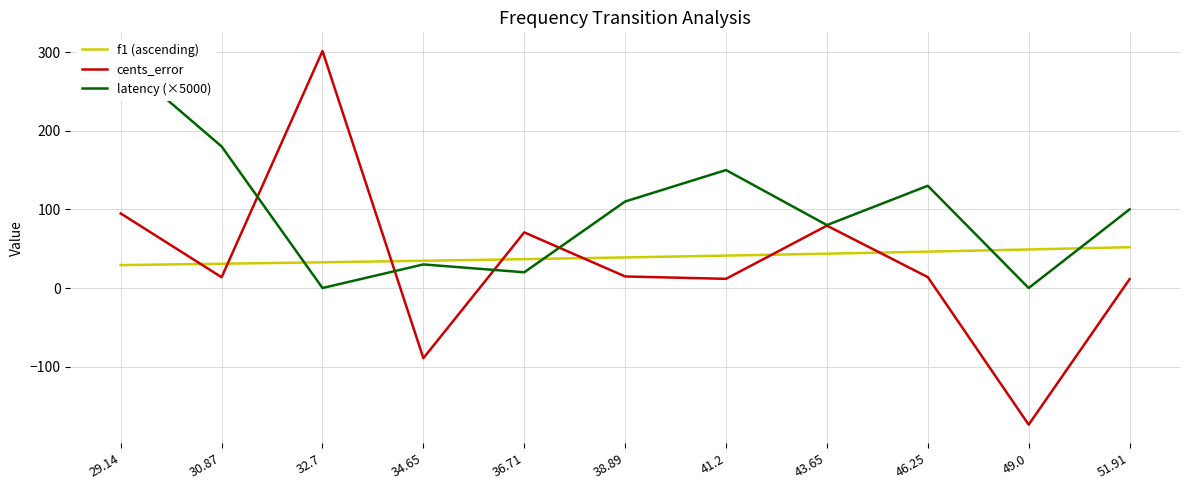

Is it true that f1 (ascending) equals 14.7 at 32.7?

False